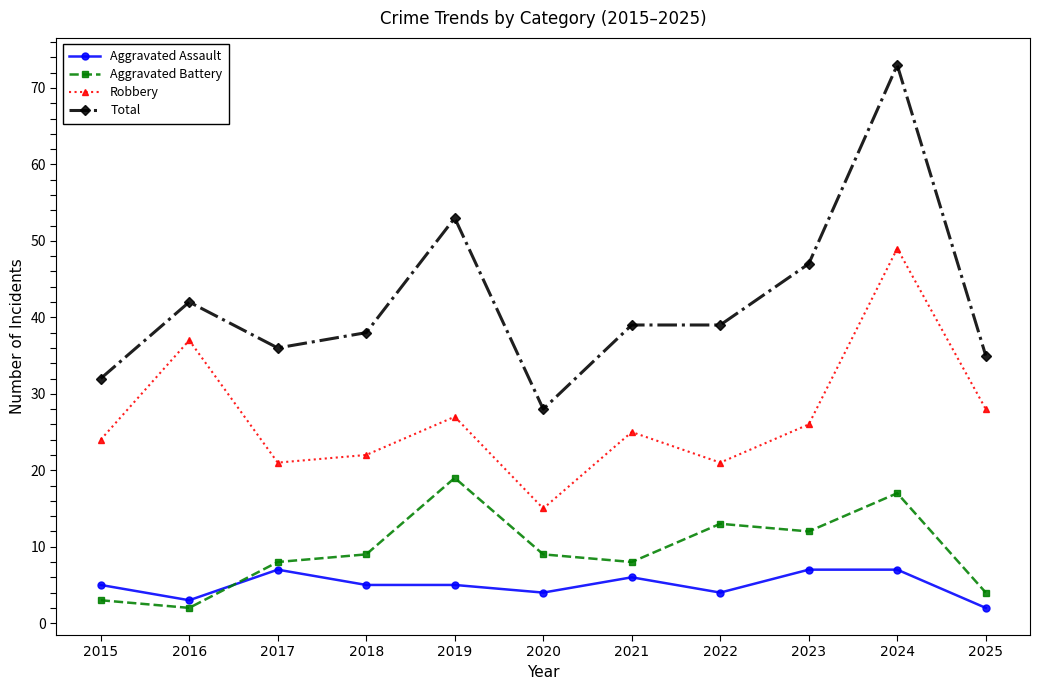

How many interior local peaks does the Aggravated Battery series have?

3